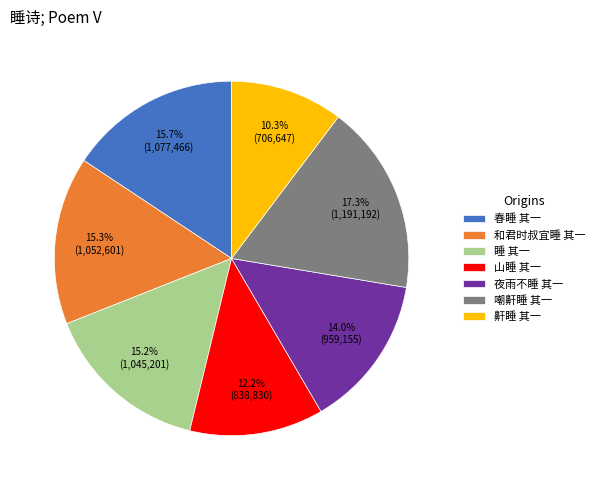

How many slices are in this pie chart?

7